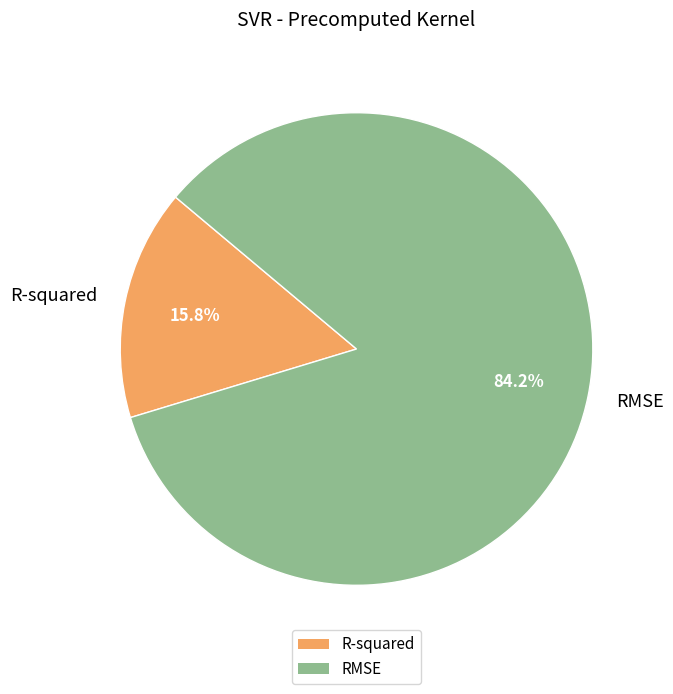

How many slices are in this pie chart?

2